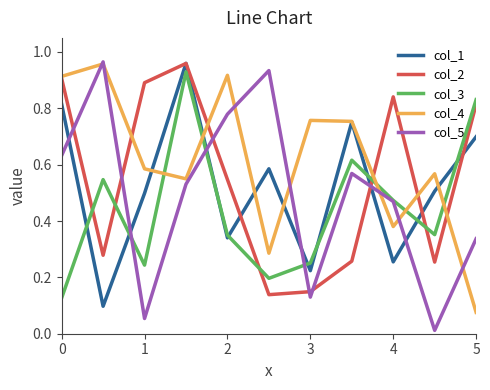

List the series in order of their overall mean, highest first.

col_4, col_2, col_1, col_5, col_3